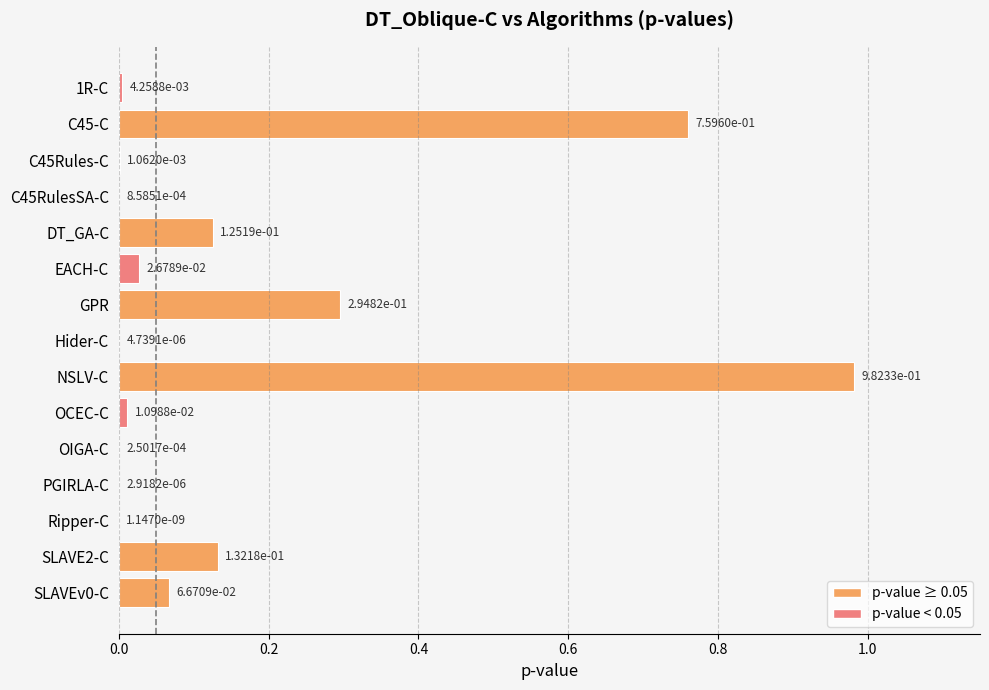

What is the sum of all values?

2.4